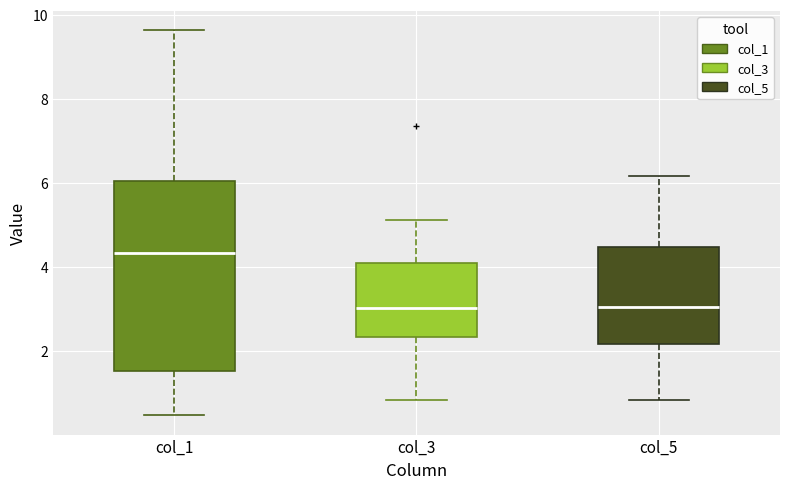

Reading left to right, transcribe this box plot: for each box, give where its median line is, the range the box spans, and where its two whiskers end, as read against the y-axis. The values are not printed on the chart, so give them approximately, as read against the axis.

col_1: median 4.4, box 1.6 to 6.0, whiskers 0.4 to 9.6
col_3: median 3.0, box 2.4 to 4.0, whiskers 0.8 to 5.2
col_5: median 3.0, box 2.2 to 4.4, whiskers 0.8 to 6.2